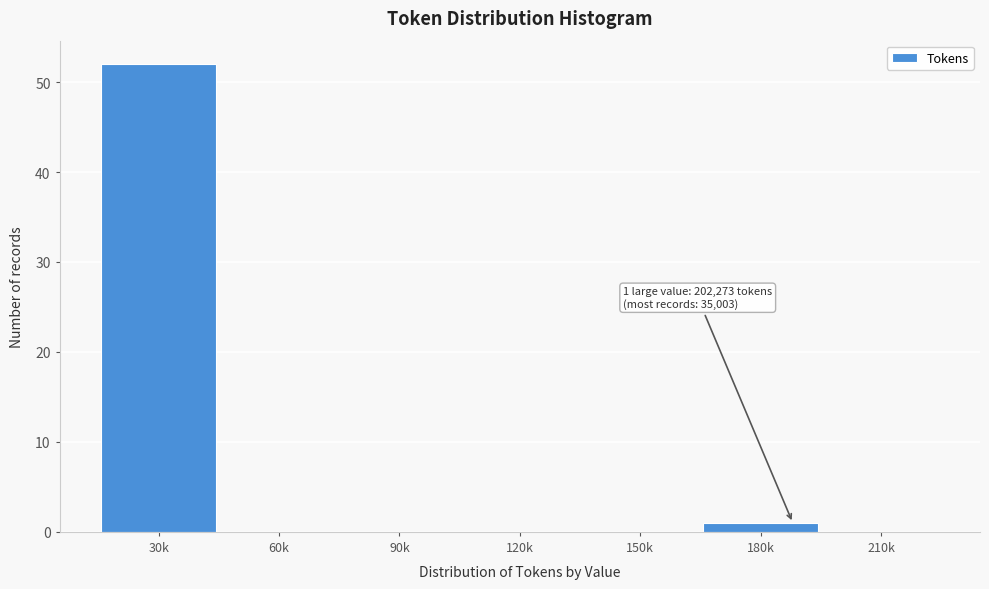

Reading right to left, list all the values displayed in this chart.

210k=0	180k=1	150k=0	120k=0	90k=0	60k=0	30k=52